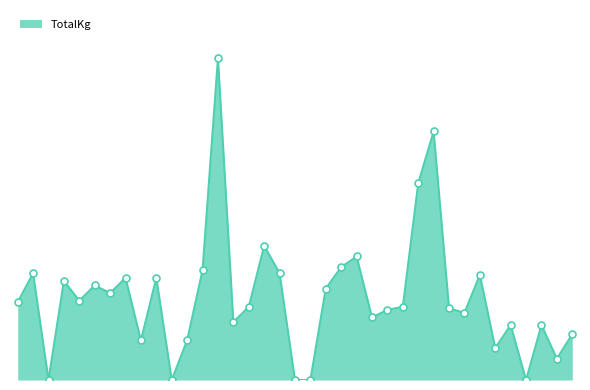

Which series reaches the minimum Y coordinate?

TotalKg_line